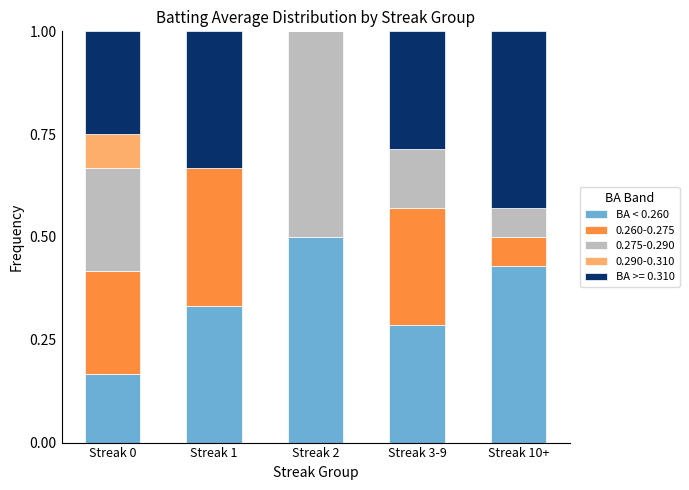

What is the maximum value for BA < 0.260?

0.5